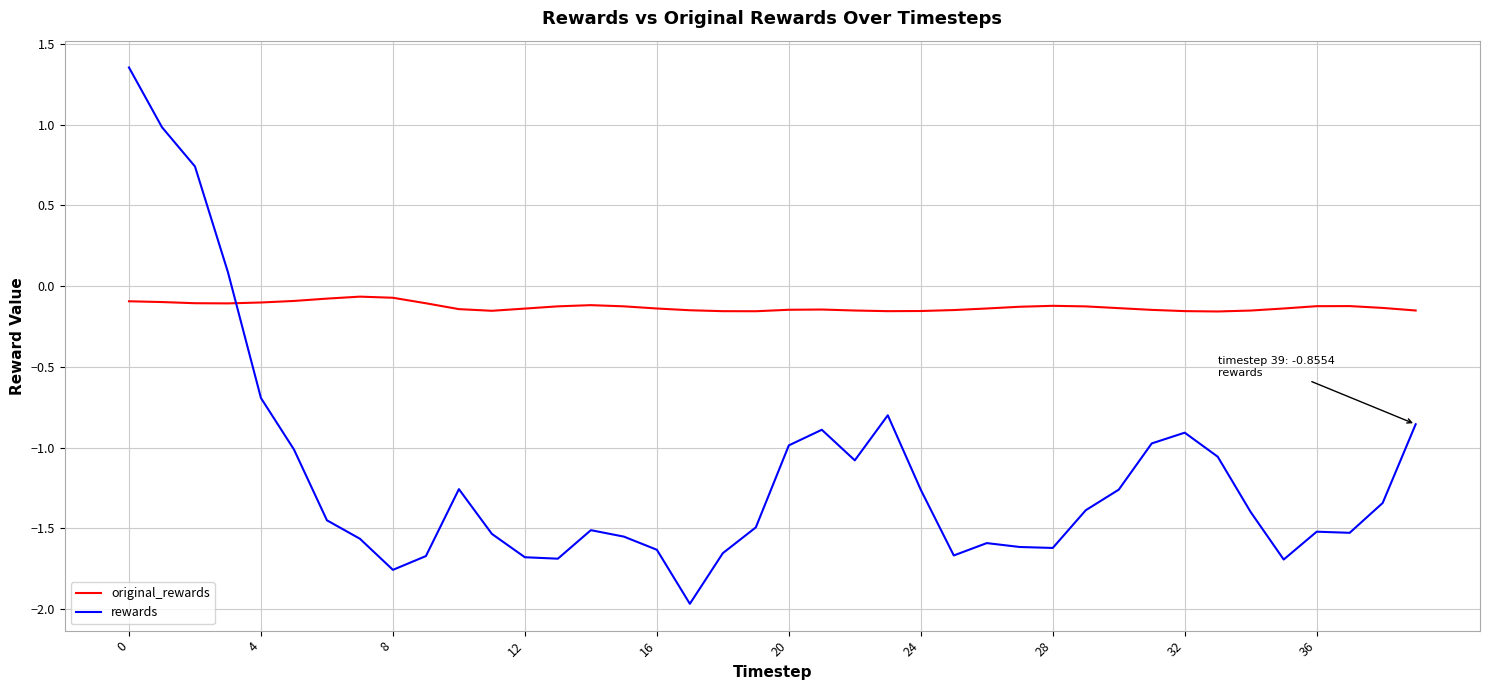

Which series has the widest spread of values?

rewards